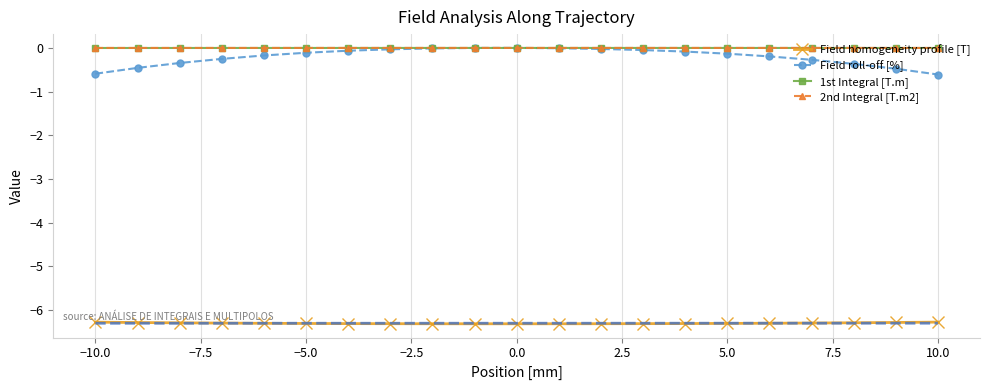

True or false: Field homogeneity profile [T] and Field roll-off [%] cross at least once.

False